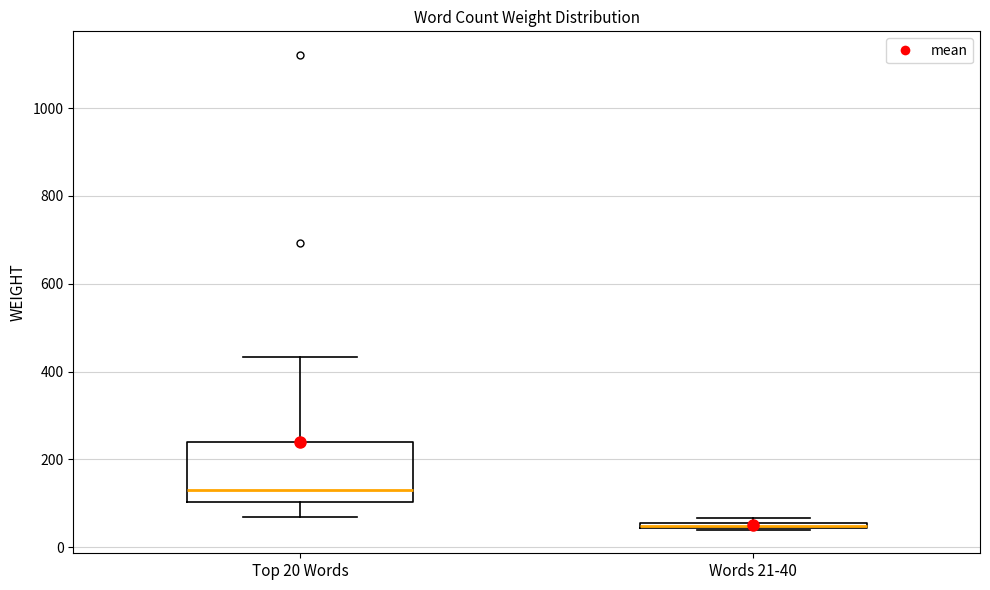

Which box has the lowest median line?

Words 21-40